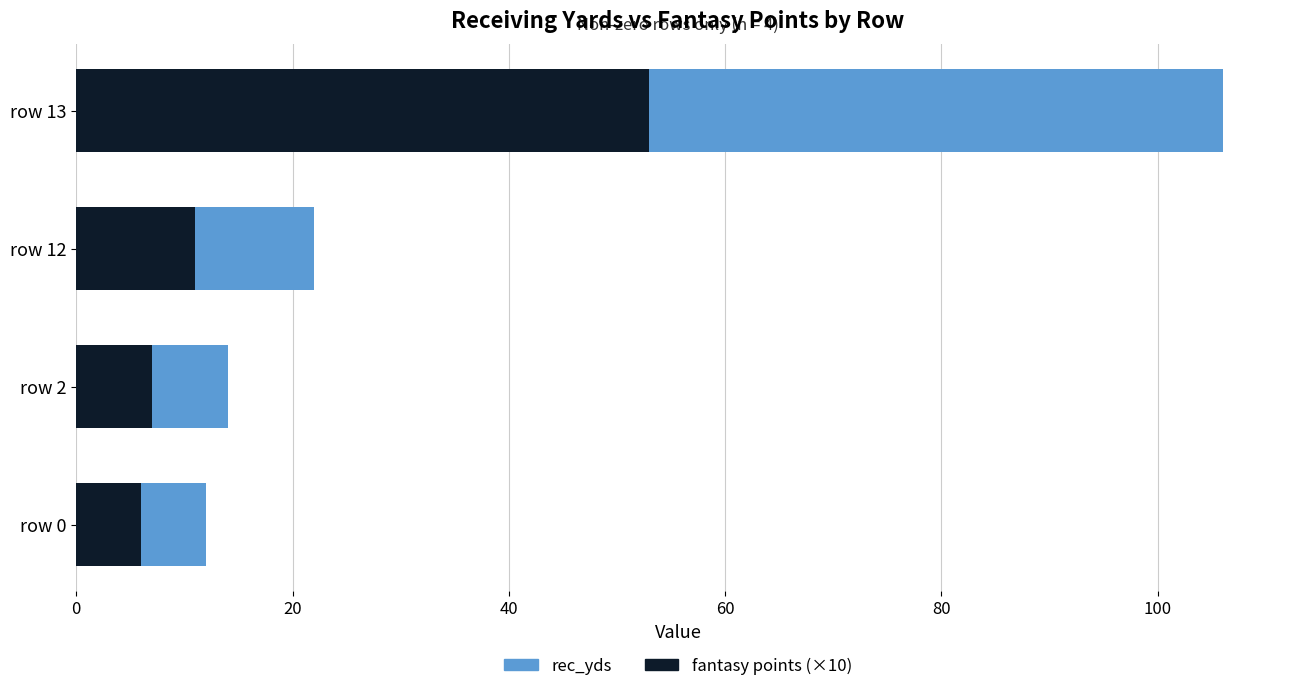

Is it true that fantasy points (×10) equals 36 at row 13?

False